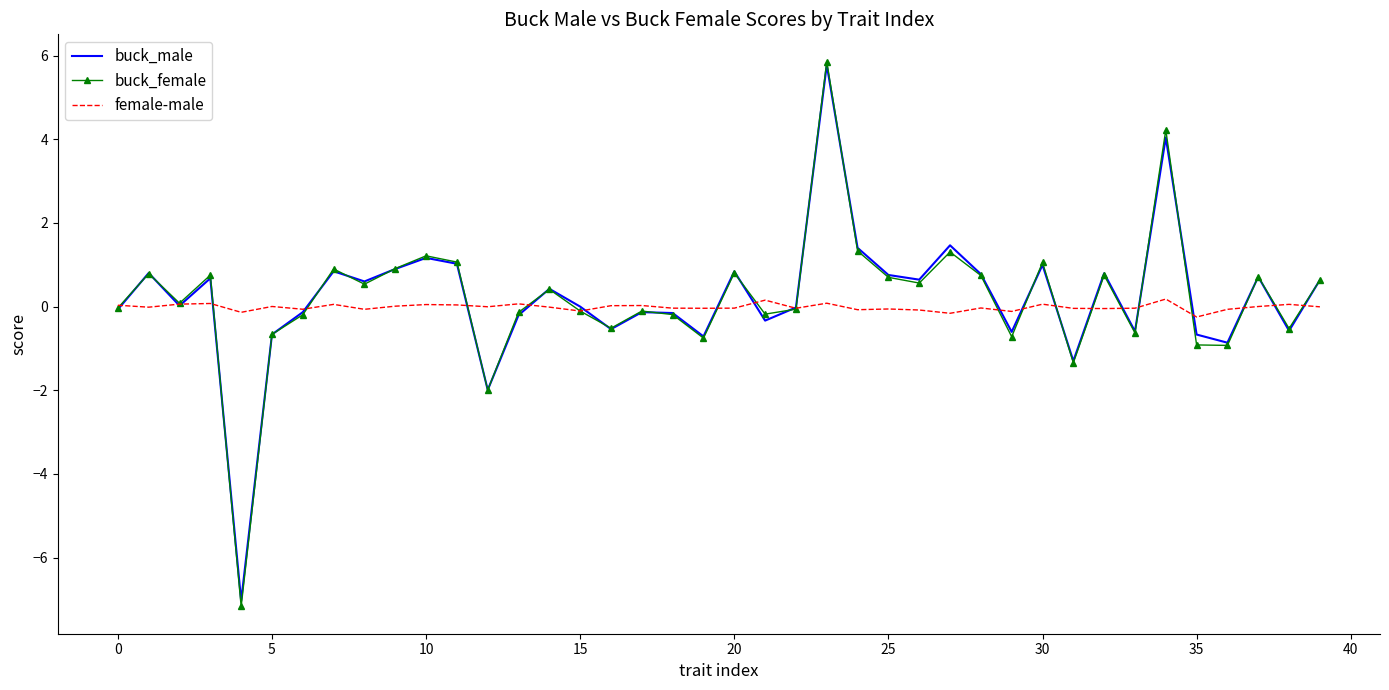

Which series has the widest spread of values?

buck_female